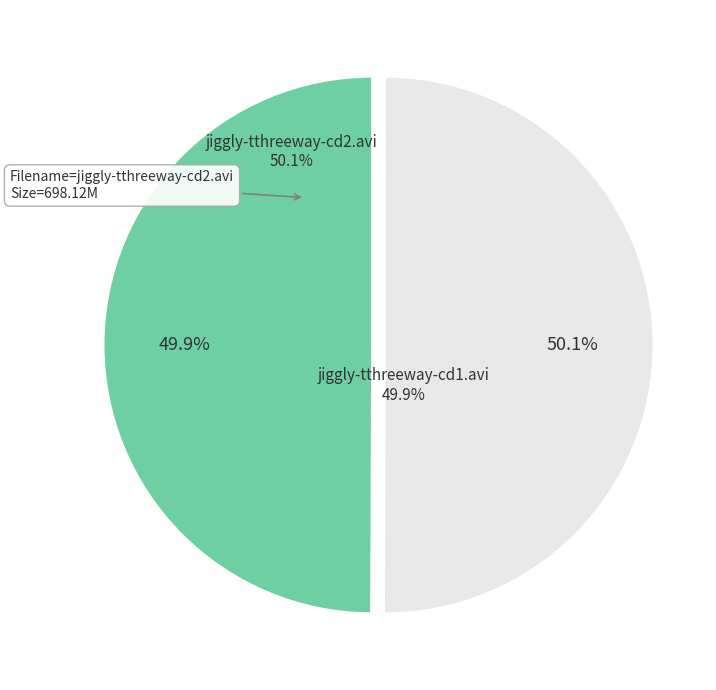

Which has a higher value, jiggly-tthreeway-cd2.avi or jiggly-tthreeway-cd1.avi?

jiggly-tthreeway-cd2.avi